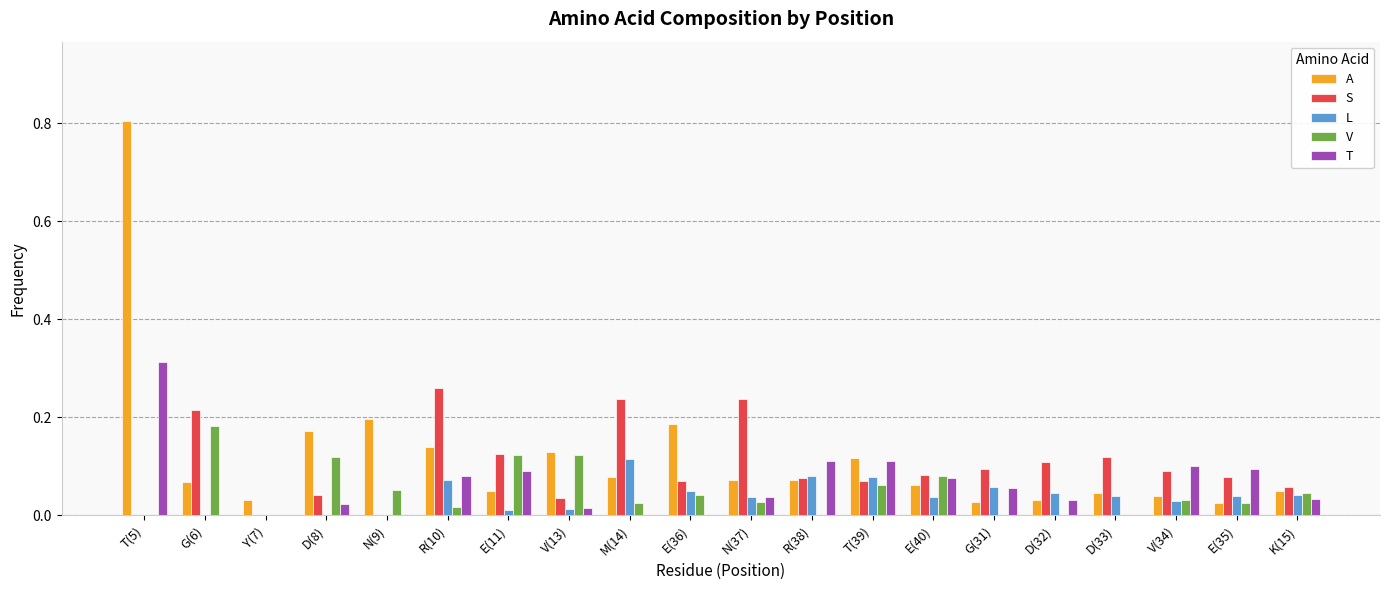

The L series shows 0.1 at T(39). True or false?

True